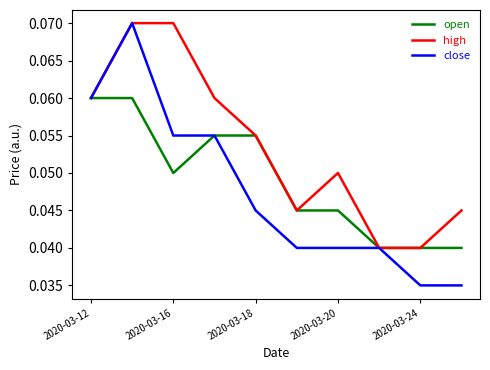

List the series in order of their overall mean, lowest first.

close, open, high